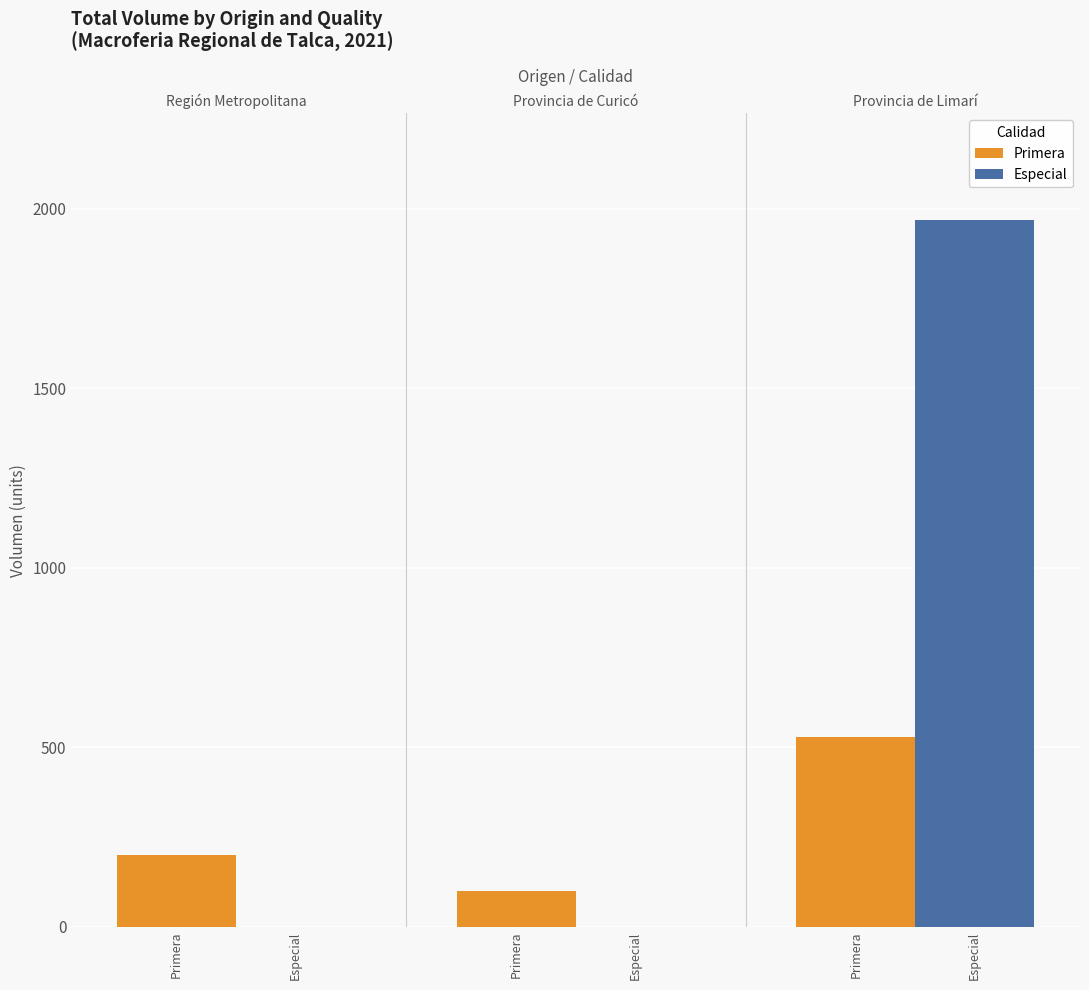

Which series has the widest spread of values?

Especial